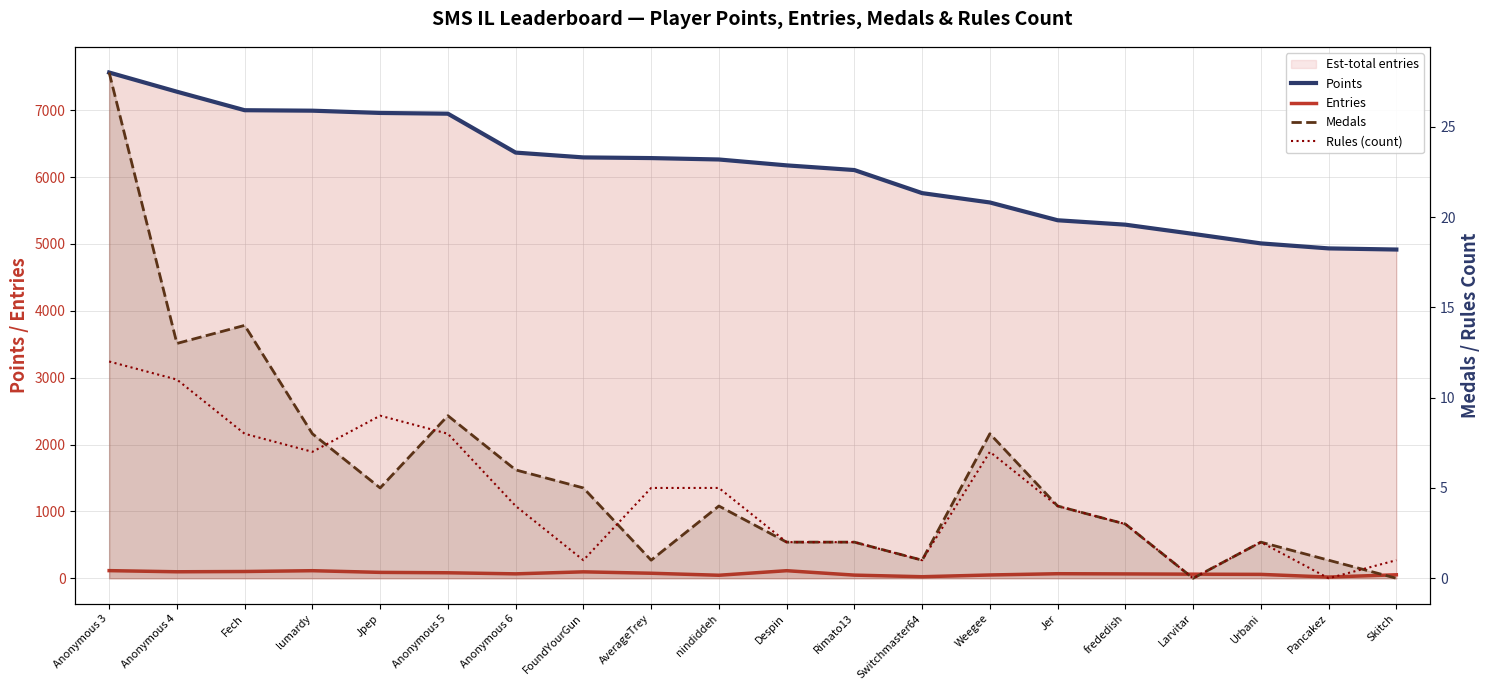

How many categories are shown in the chart?

20